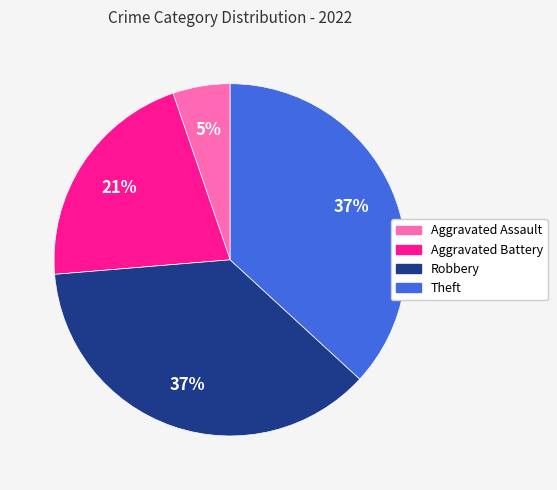

Between Aggravated Assault and Robbery, which is larger?

Robbery